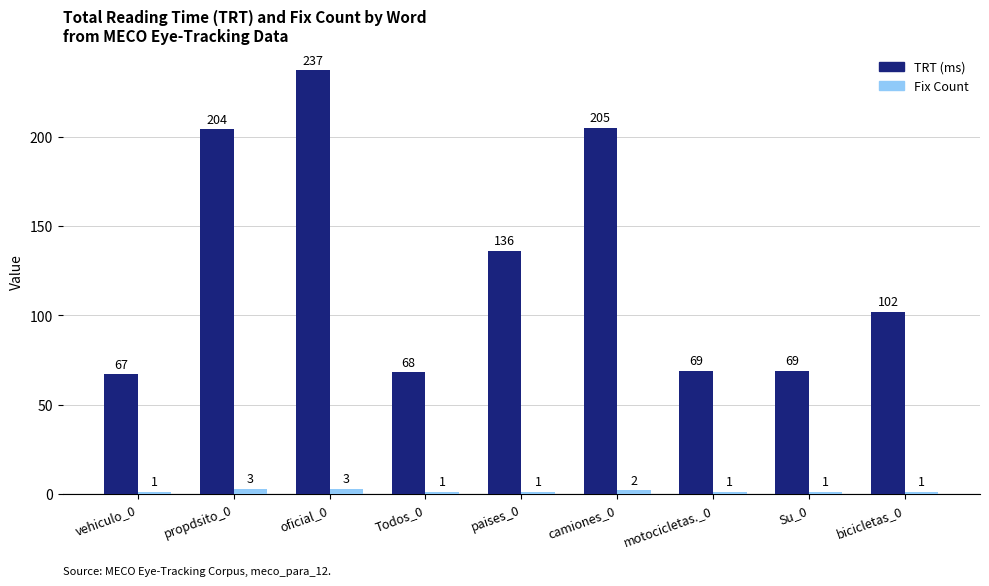

Read the TRT (ms) value at paises_0.

136